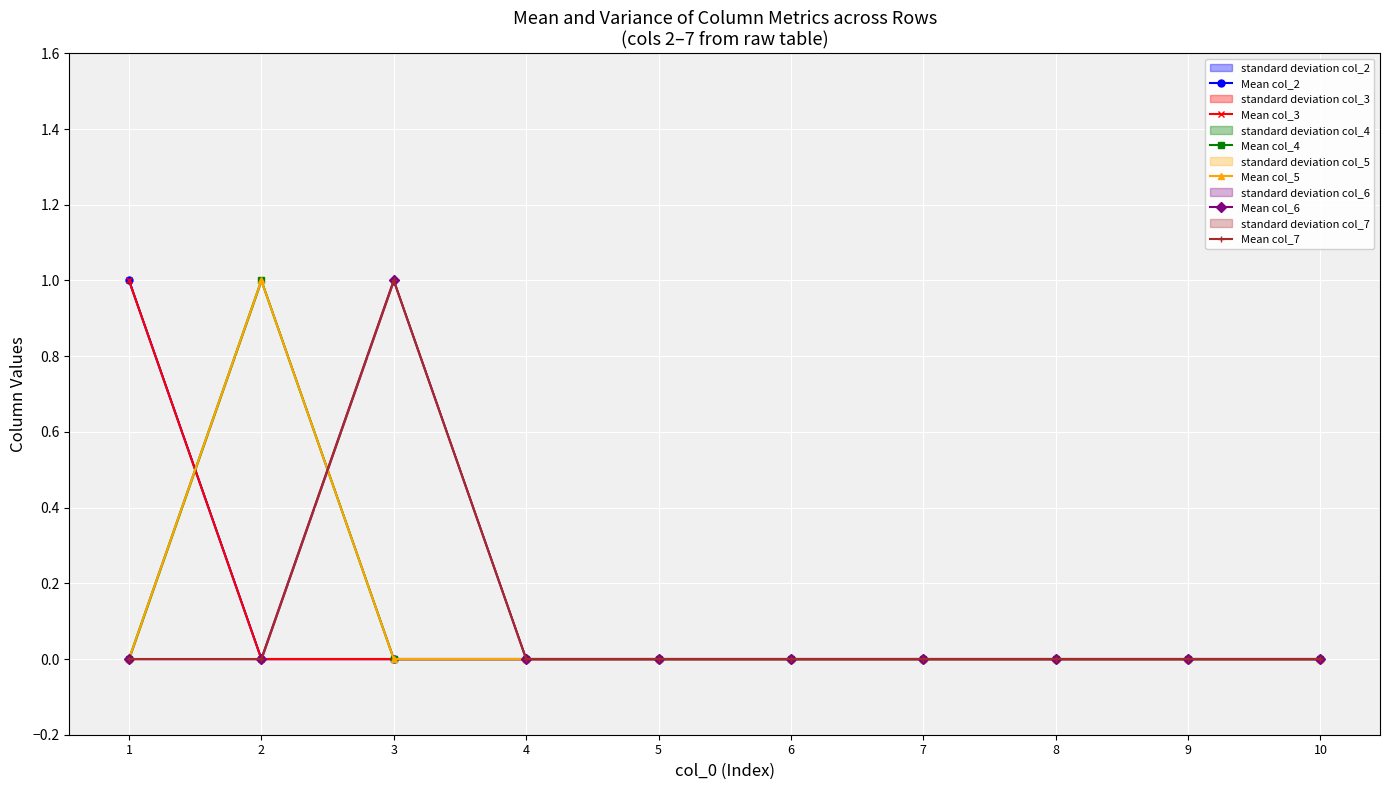

What is the maximum value shown in the chart?

1